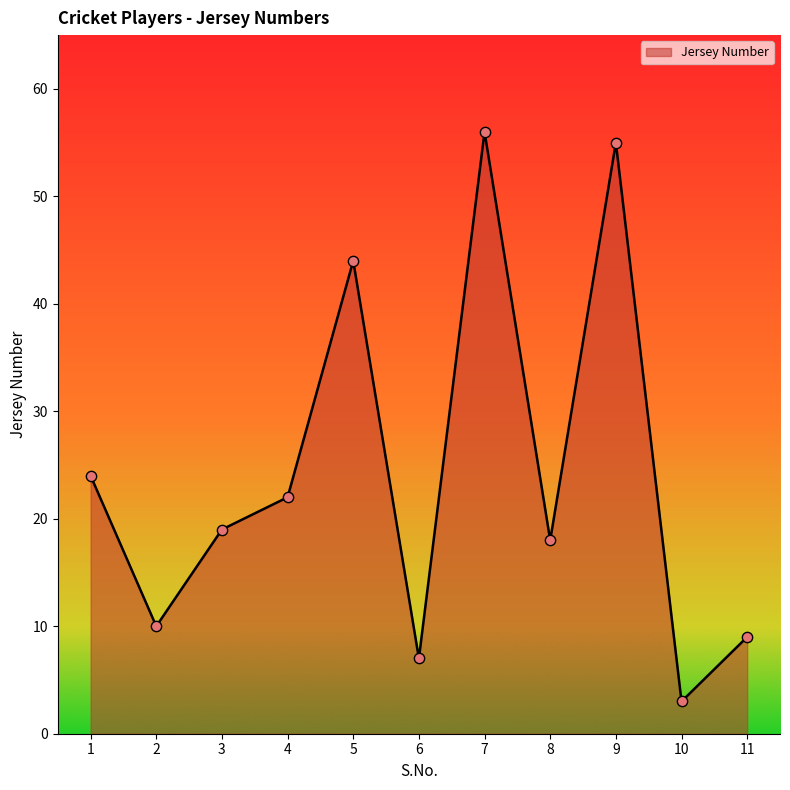

What is the change in value from 1 to 4?

-2